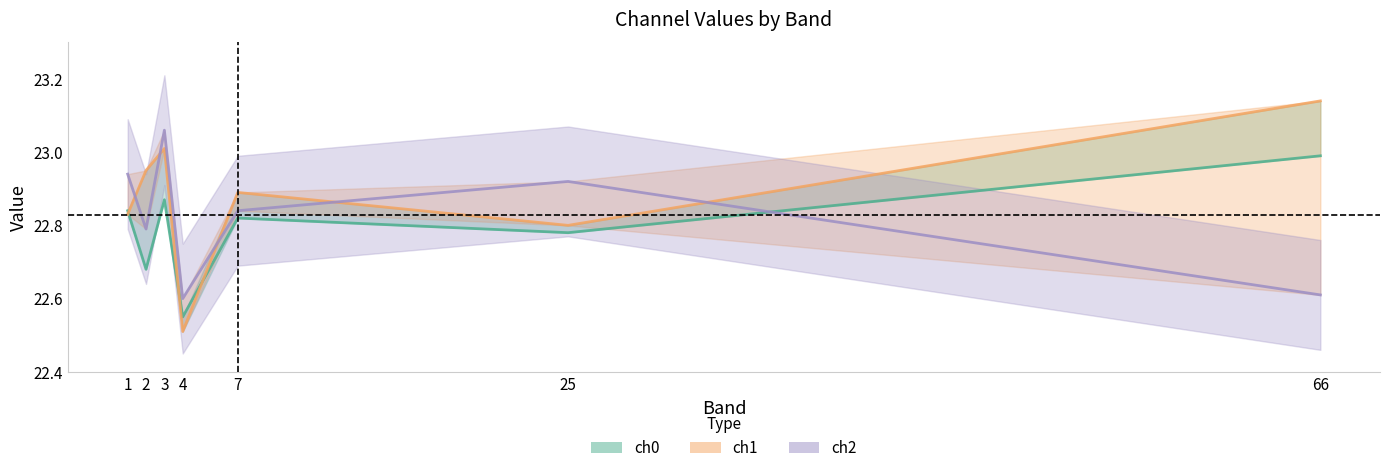

List the series in order of their peak value, lowest first.

ch0 line, ch2 line, ch1 line